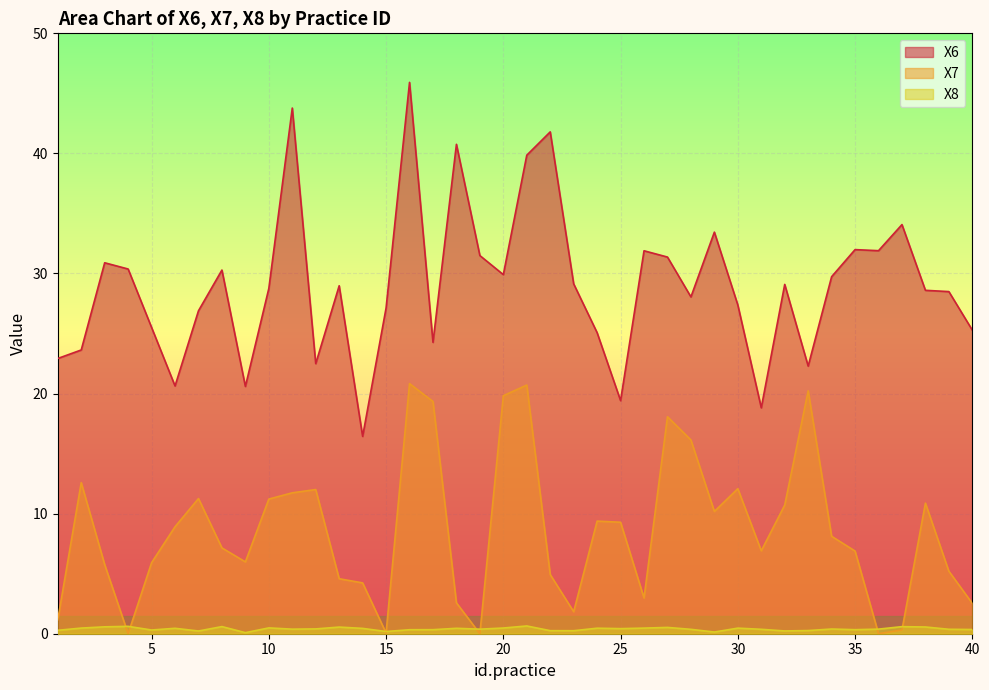

What is the maximum value for X7?

20.8